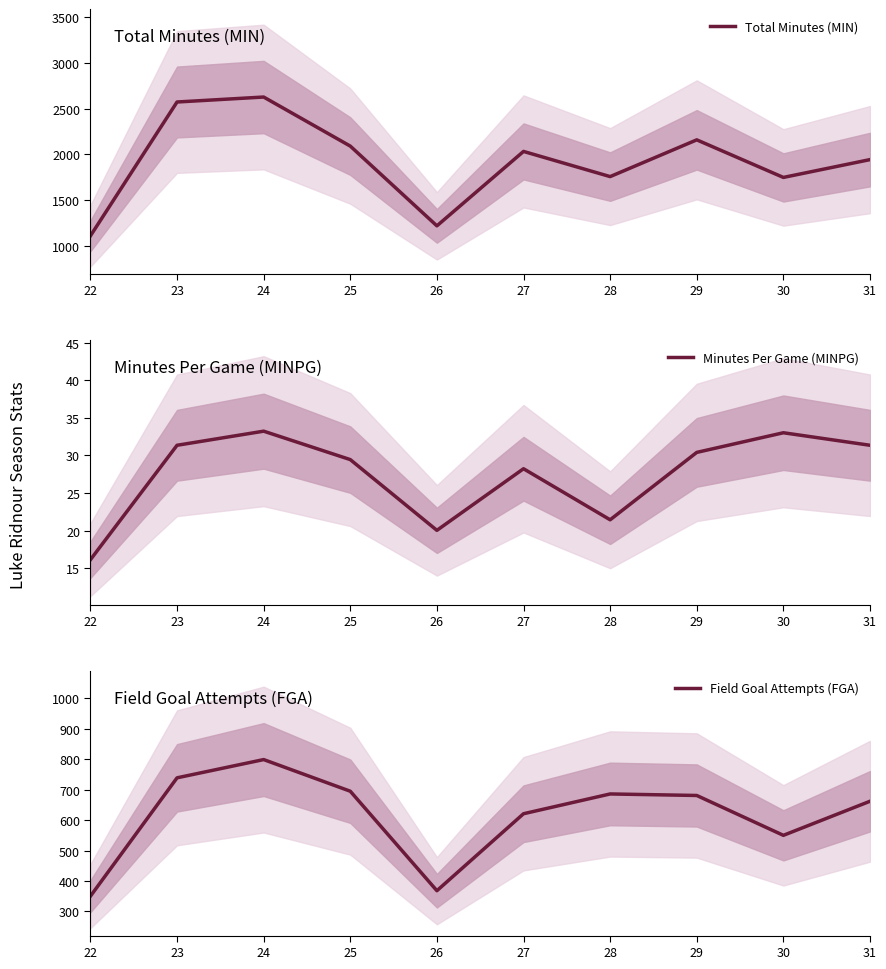

The value of Minutes Per Game (MINPG) at 24 is 46.9. True or false?

False